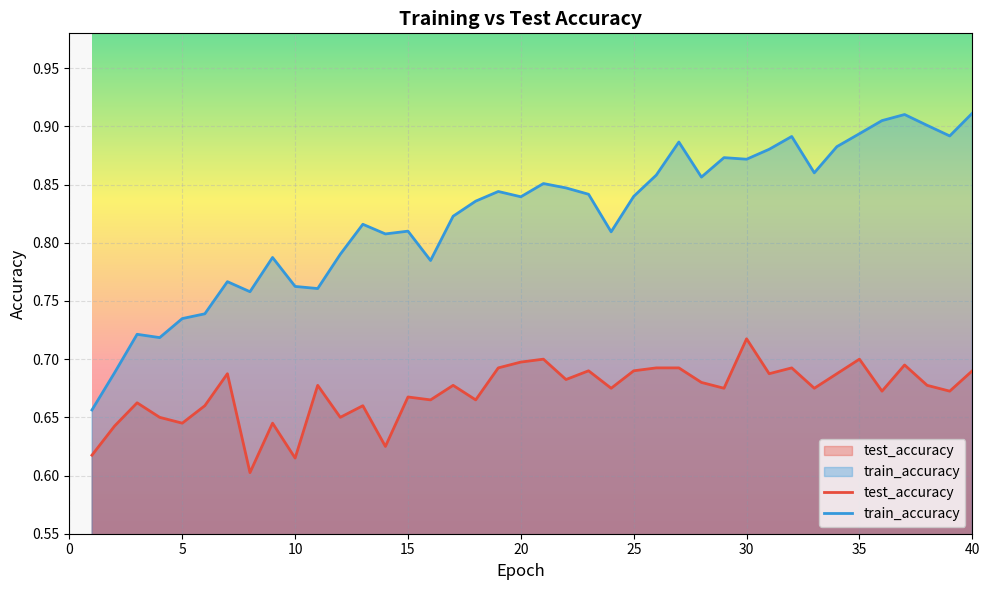

At which label does train_accuracy reach its minimum?

1